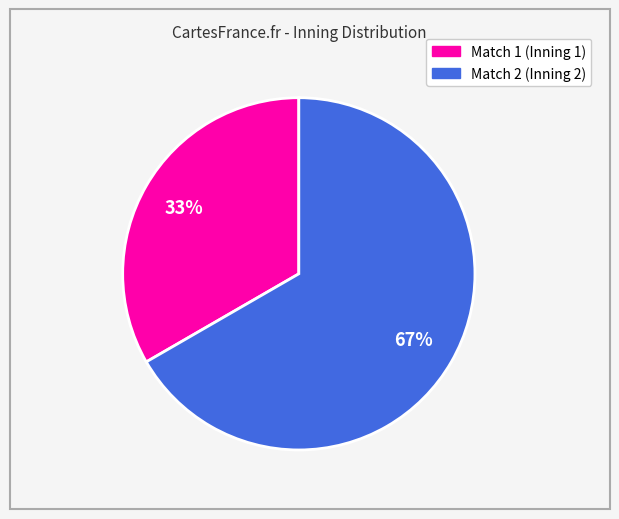

True or false: Match 1 accounts for 33% of the total.

True